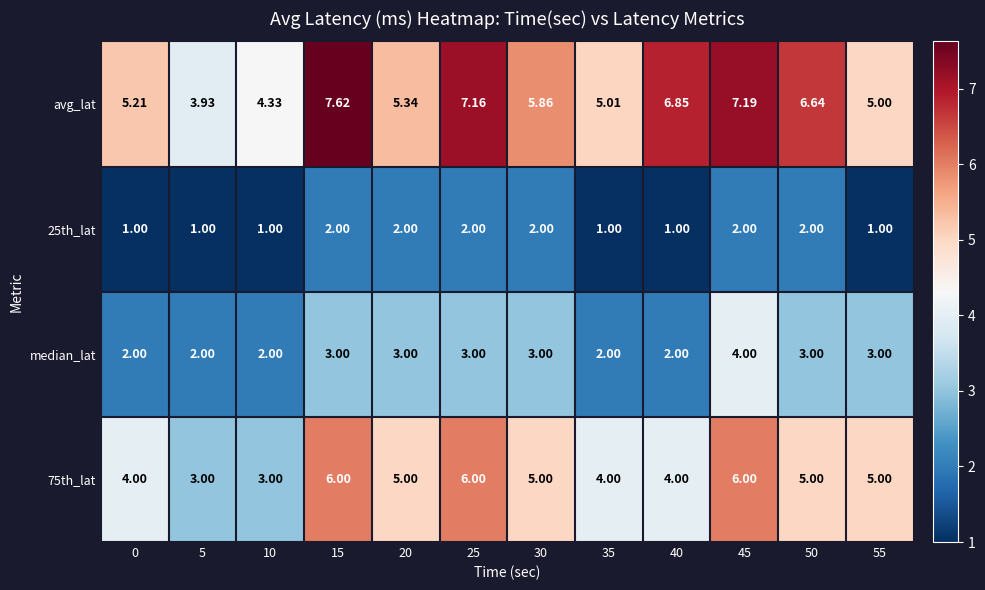

At which category does the chart reach its peak across all series?

15